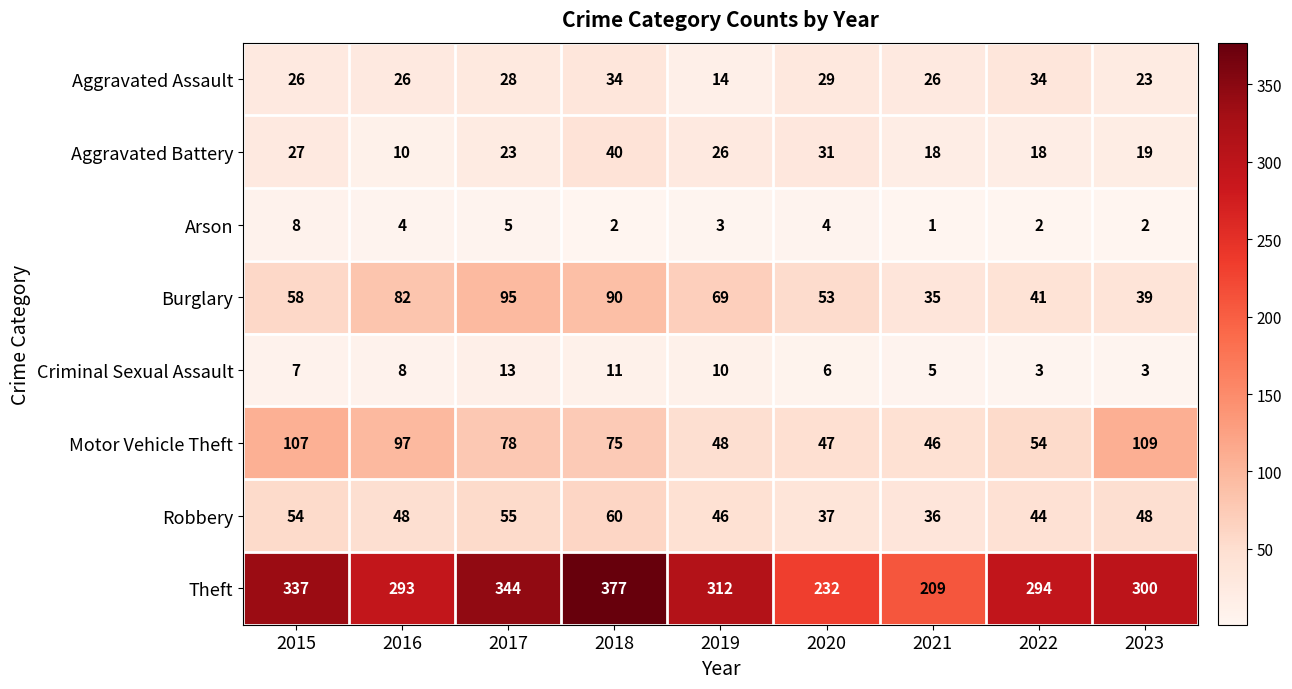

What is the spread (max minus min) of values at 2021?

208